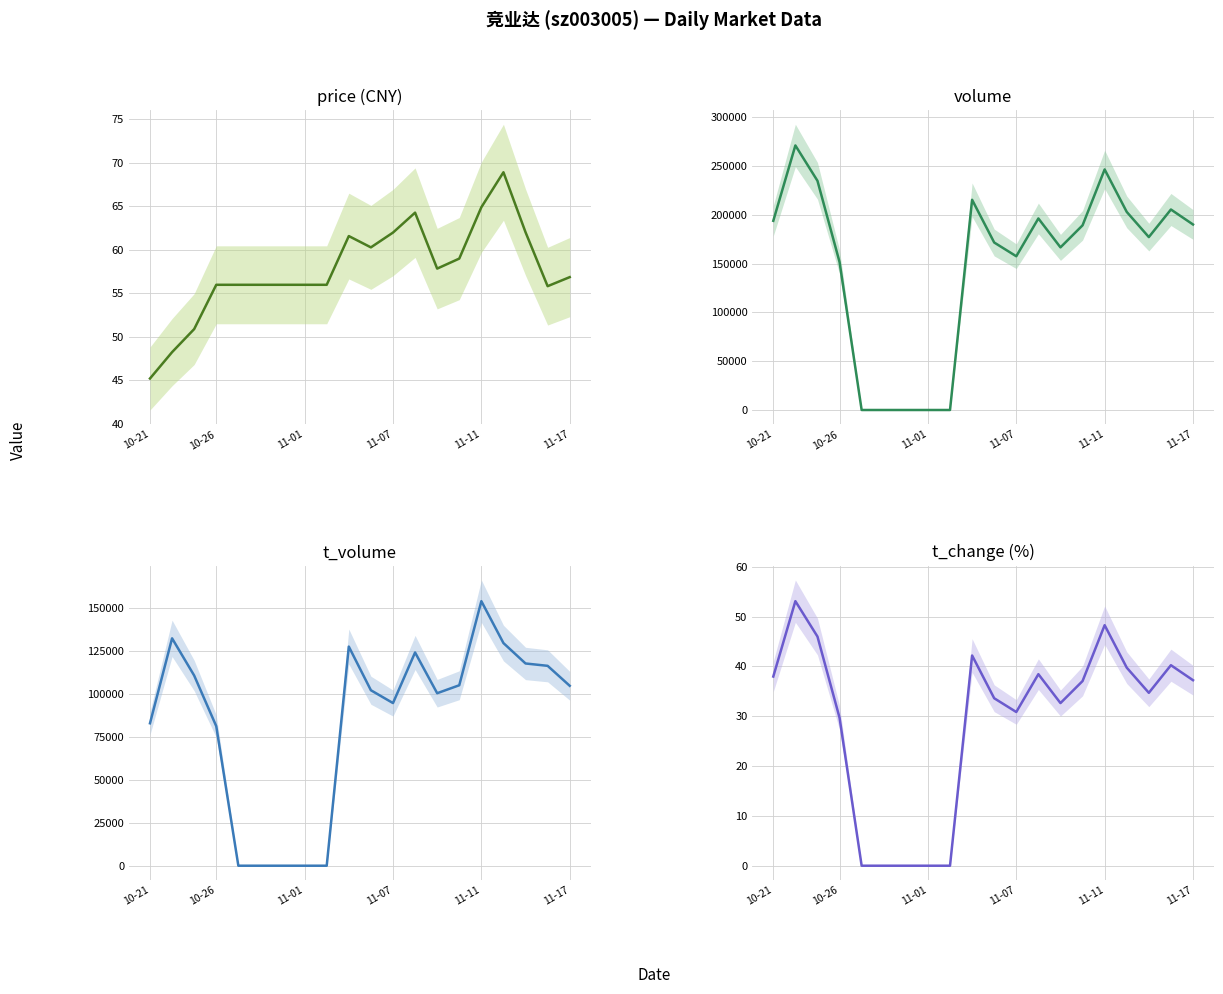

What is the difference between the highest and lowest values at 11-17?

189946.8